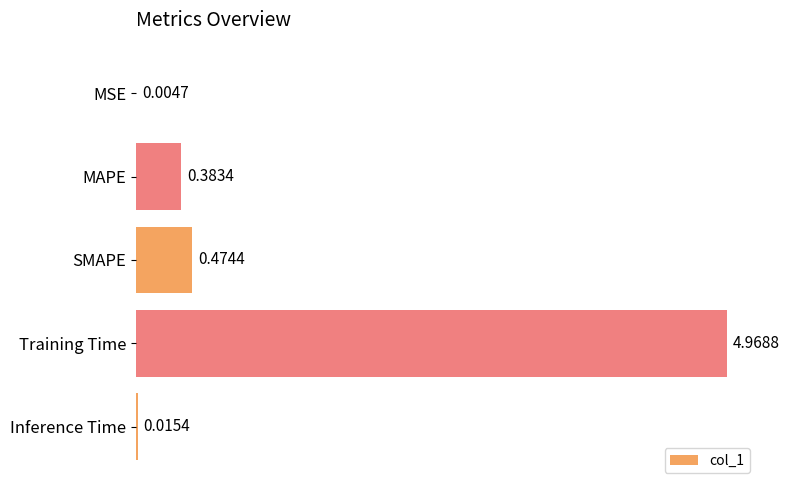

What is the sum of all values?

5.8